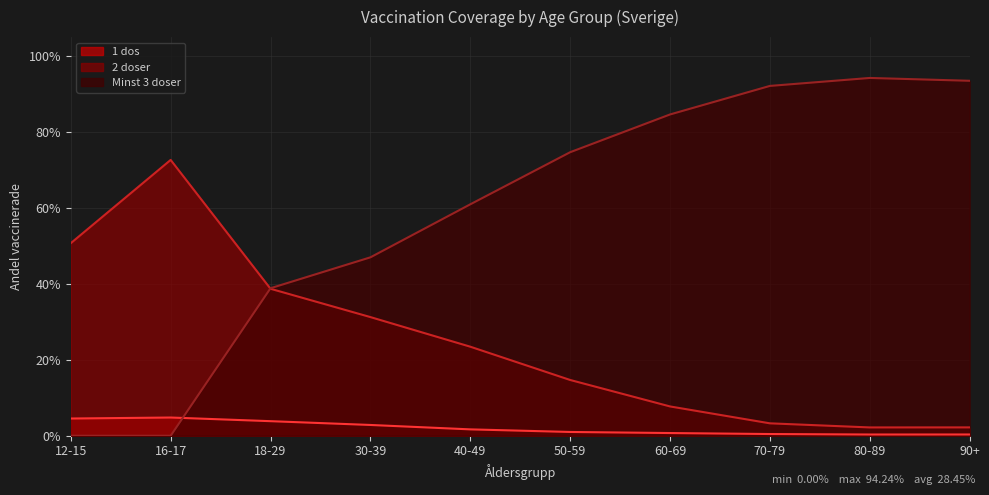

At how many categories does at least one series exceed 0?

10